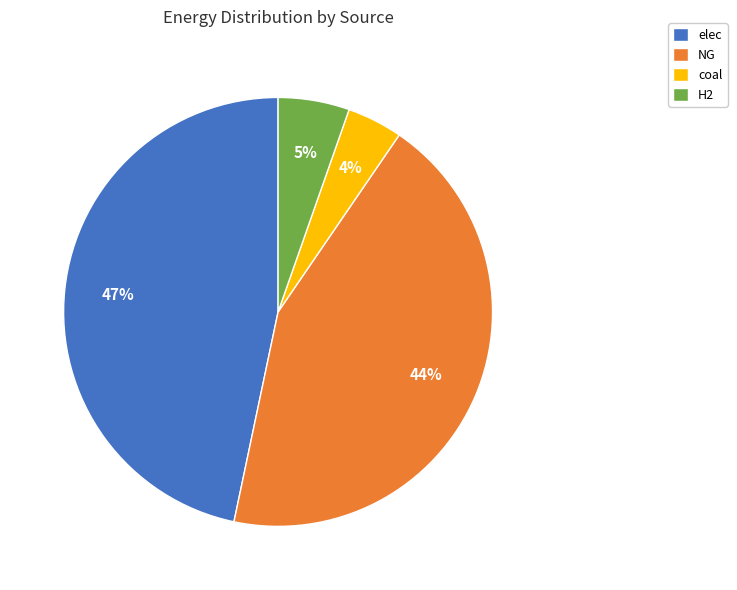

To the nearest percent, what portion does NG represent?

44%